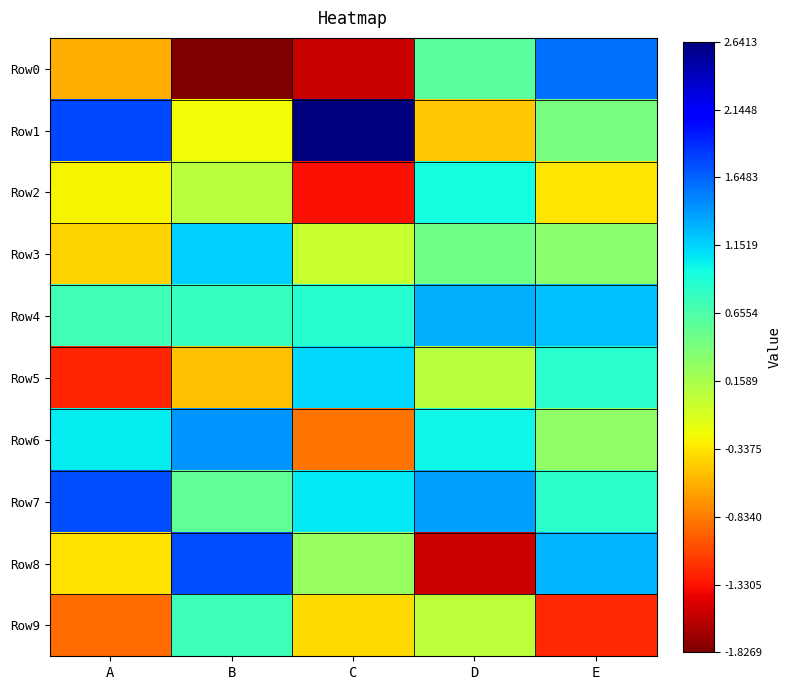

Which series has the largest range (max minus min)?

Row0